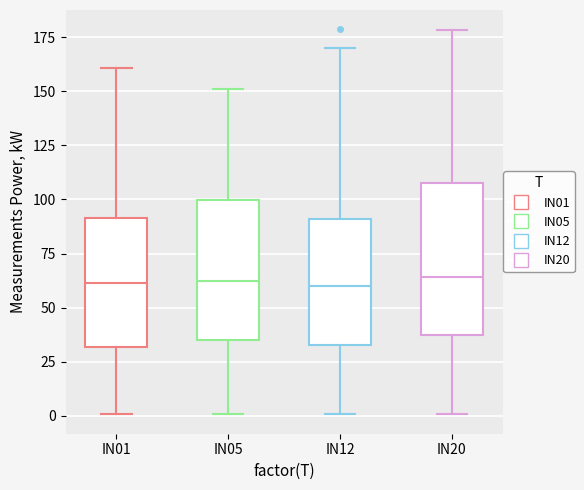

Reading left to right, transcribe this box plot: for each box, give where its median line is, the range the box spans, and where its two whiskers end, as read against the y-axis. The values are not printed on the chart, so give them approximately, as read against the axis.

IN01: median 60, box 30 to 90, whiskers 0 to 160
IN05: median 60, box 35 to 100, whiskers 0 to 150
IN12: median 60, box 35 to 90, whiskers 0 to 170
IN20: median 65, box 35 to 110, whiskers 0 to 180